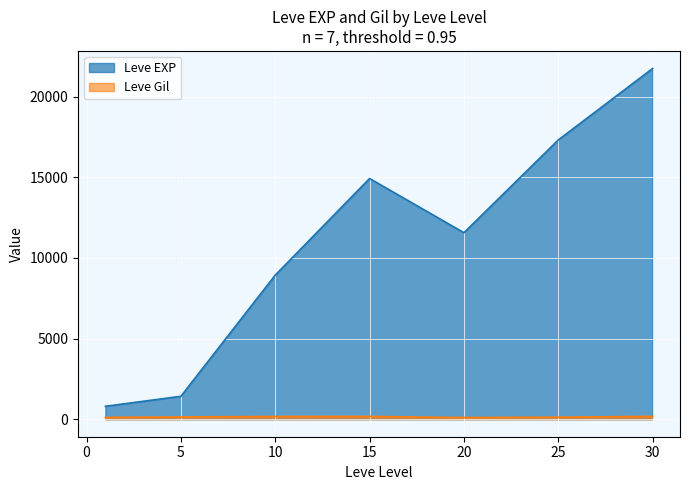

Which category has the highest value across all series?

30